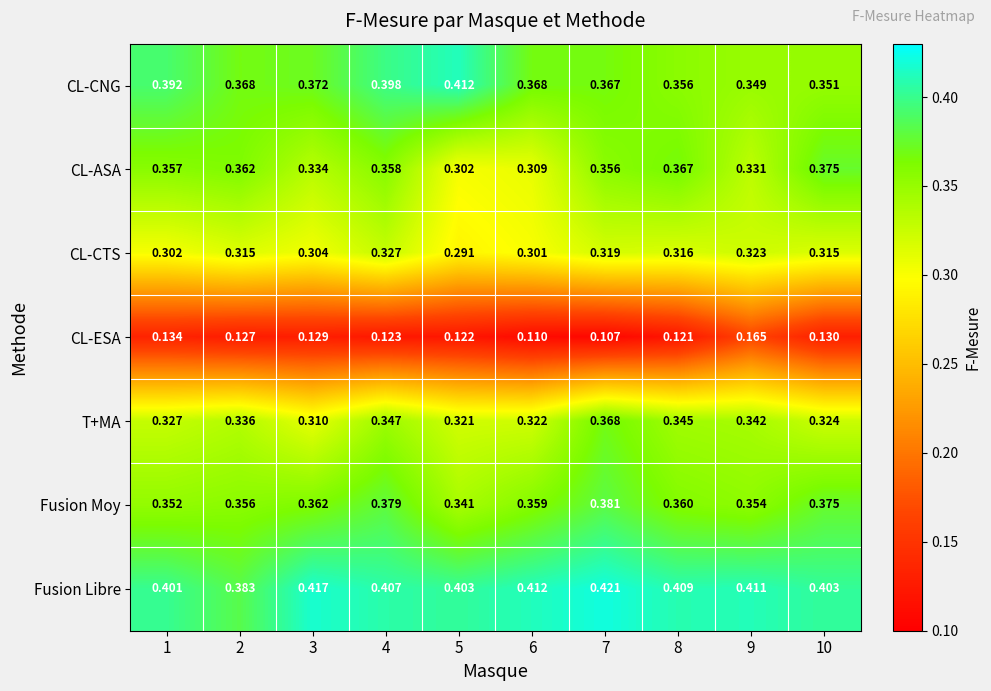

At how many categories does at least one series exceed 0?

10